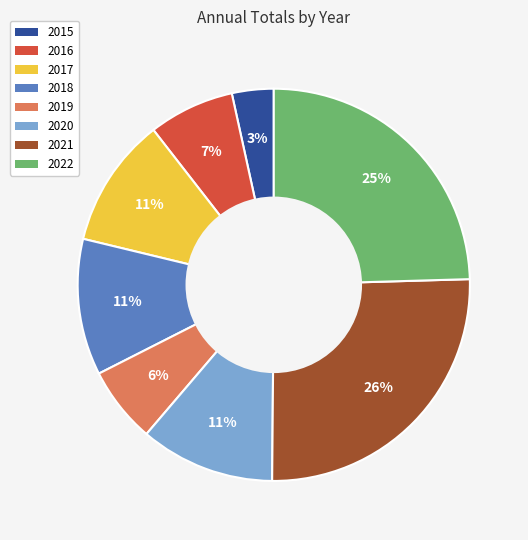

Count the number of slices in the pie.

8